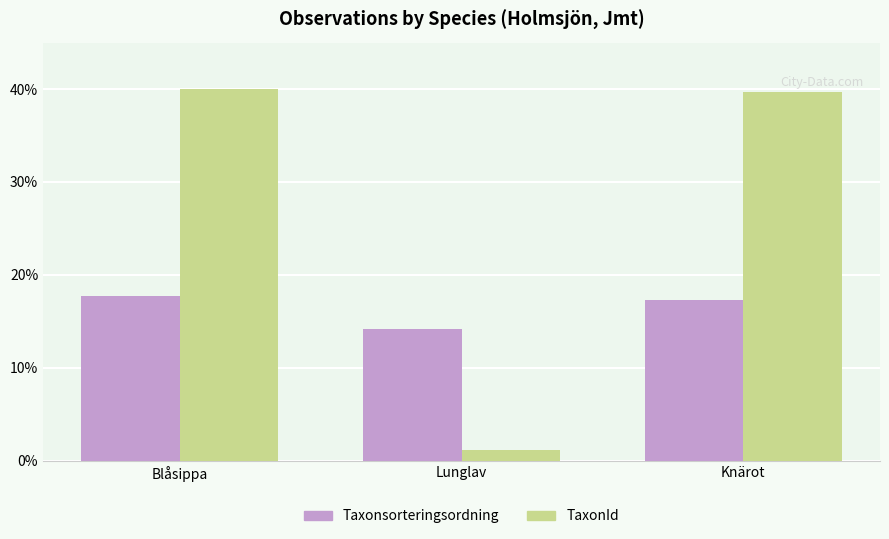

Rank the series at Lunglav from lowest to highest value.

TaxonId, Taxonsorteringsordning